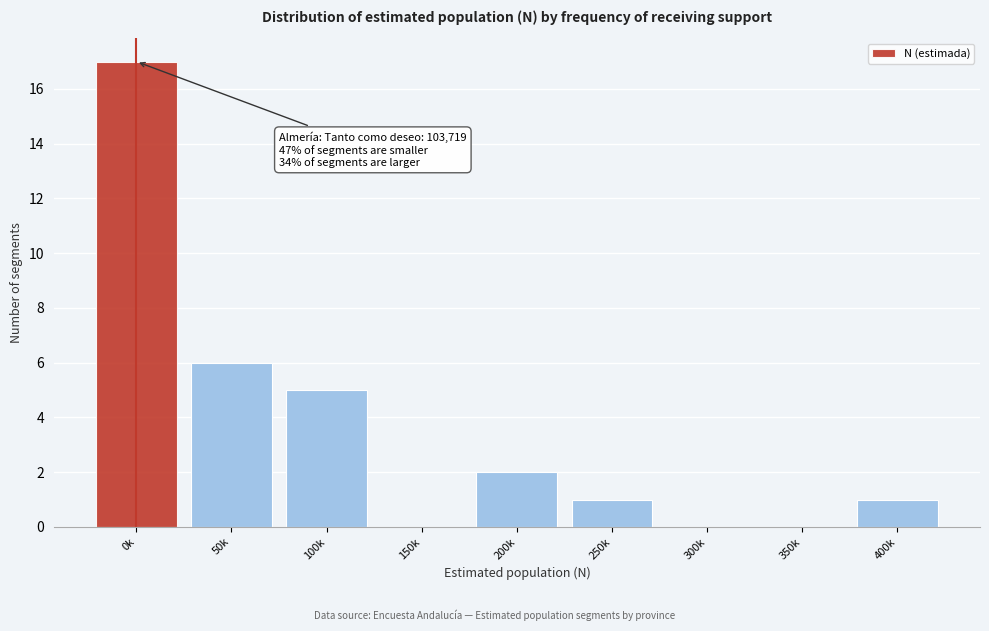

Reading left to right, extract all data points from this chart.

0k=17	50k=6	100k=5	150k=0	200k=2	250k=1	300k=0	350k=0	400k=1